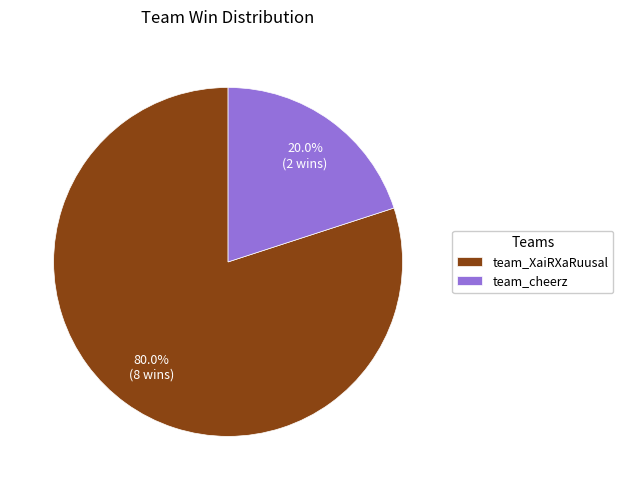

Does team_cheerz account for over 50% of the chart?

No